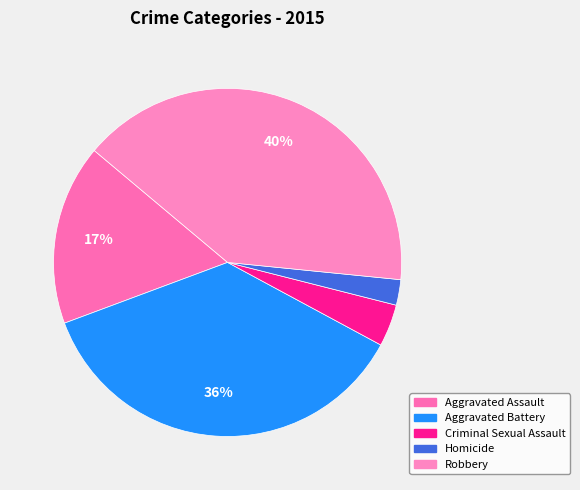

Is the sum of Aggravated Assault and Robbery greater than half?

Yes